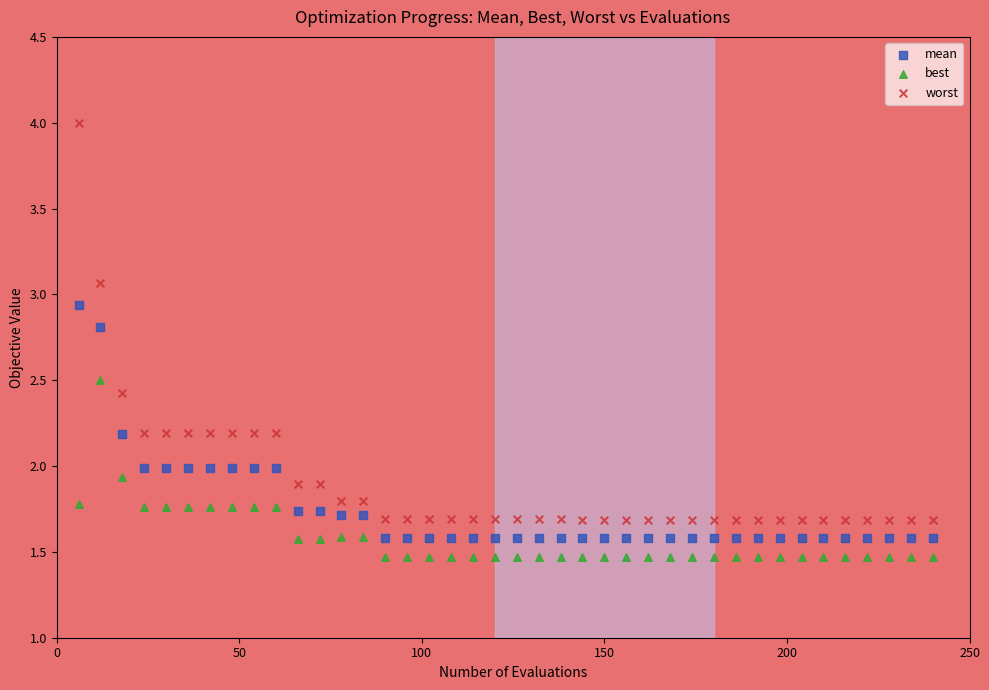

Which series reaches the maximum Y coordinate?

worst